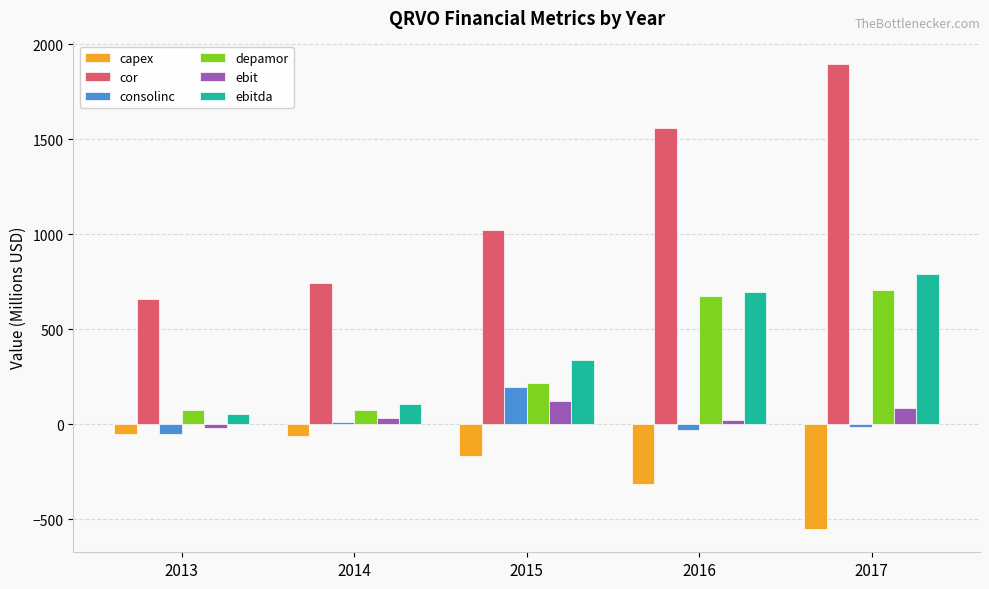

The ebit series shows 29.9 at 2014. True or false?

True